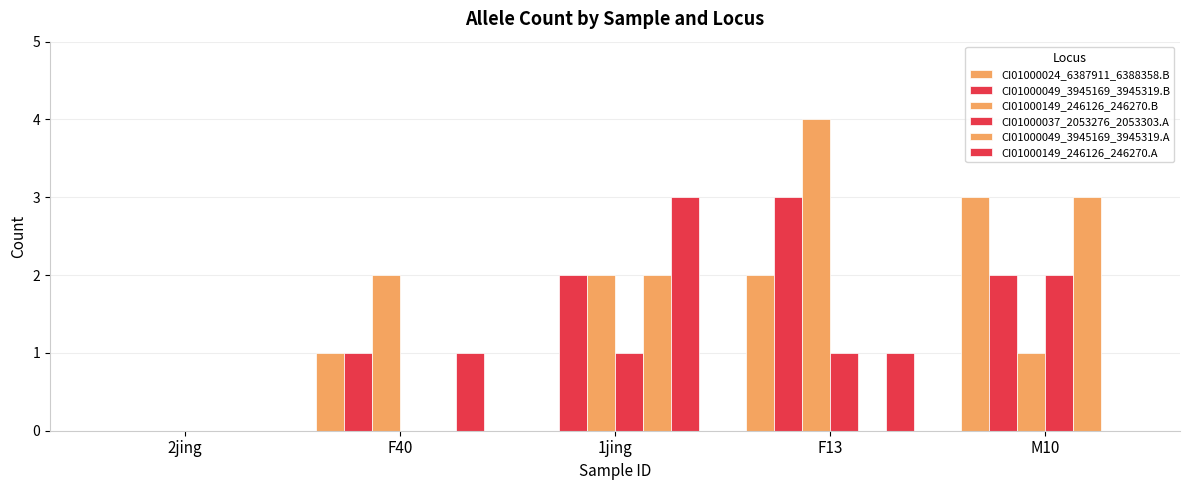

What is the label of the 5th bar from the right?

2jing